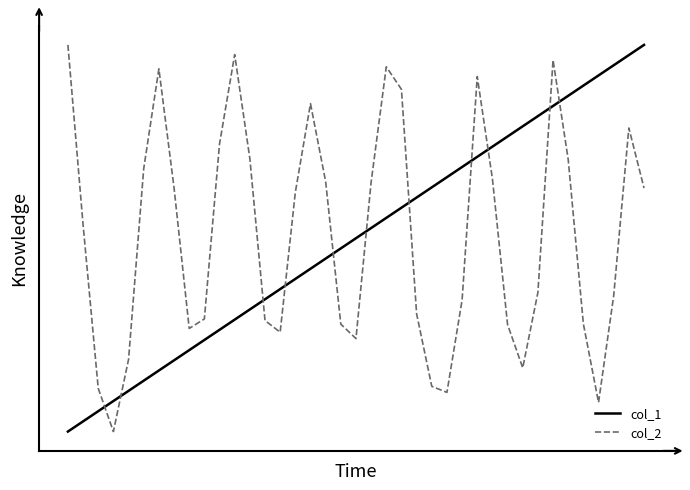

Reading right to left, transcribe all the data shown in this chart.

col_1: 1.0	1.0	0.9	0.9	0.9	0.9	0.8	0.8	0.8	0.8	0.7	0.7	0.7	0.7	0.6	0.6	0.6	0.6	0.5	0.5	0.5	0.4	0.4	0.4	0.4	0.3	0.3	0.3	0.3	0.2	0.2	0.2	0.2	0.1	0.1	0.1	0.1	0.0	0.0
col_2: 0.6	0.8	0.4	0.1	0.3	0.7	1.0	0.4	0.2	0.3	0.7	0.9	0.3	0.1	0.1	0.3	0.9	0.9	0.6	0.2	0.3	0.6	0.8	0.6	0.3	0.3	0.7	1.0	0.7	0.3	0.3	0.6	0.9	0.7	0.2	0.0	0.1	0.5	1.0